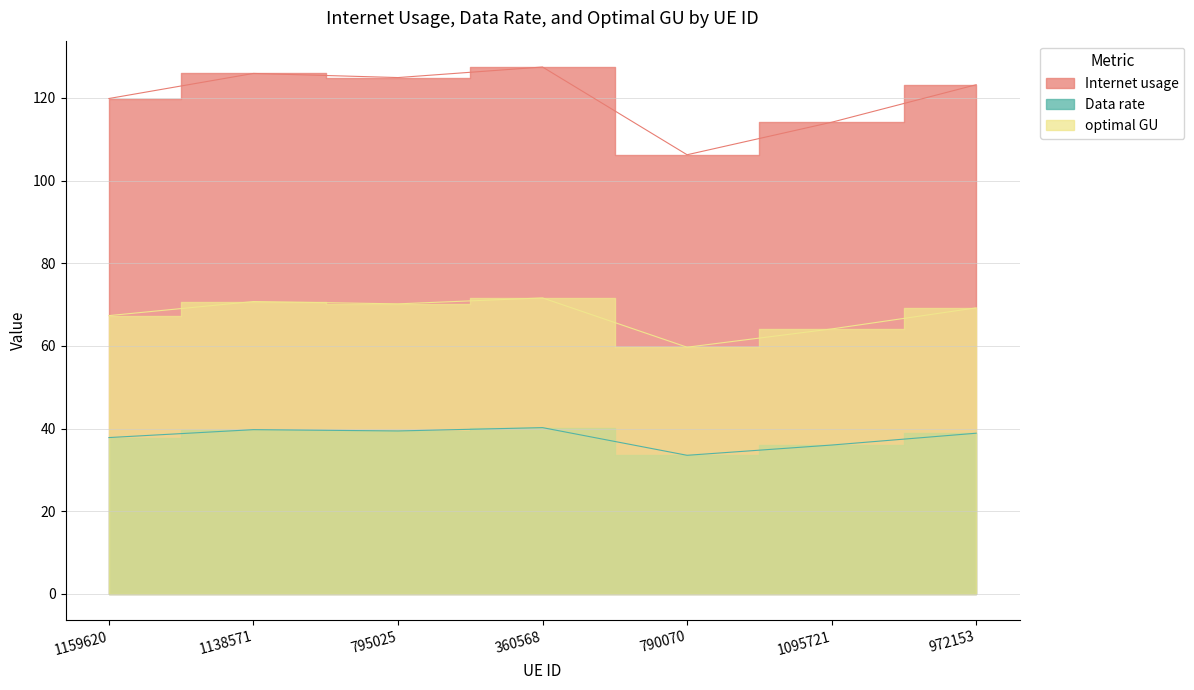

True or false: Data rate has a value of 37.8 at 1159620.

True